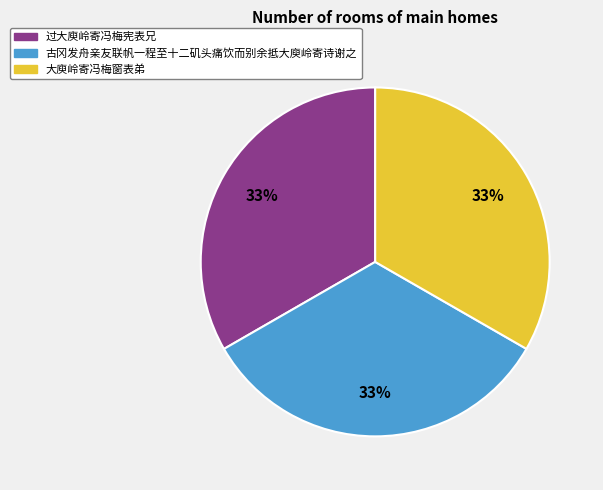

Approximately how many times larger is the value at 过大庾岭寄冯梅宪表兄 compared to 大庾岭寄冯梅窗表弟?

1.0